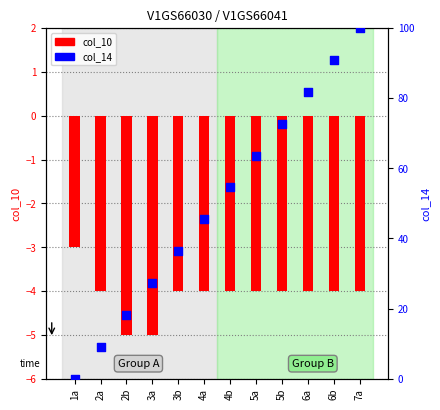

Which series contains the highest Y value?

col_14